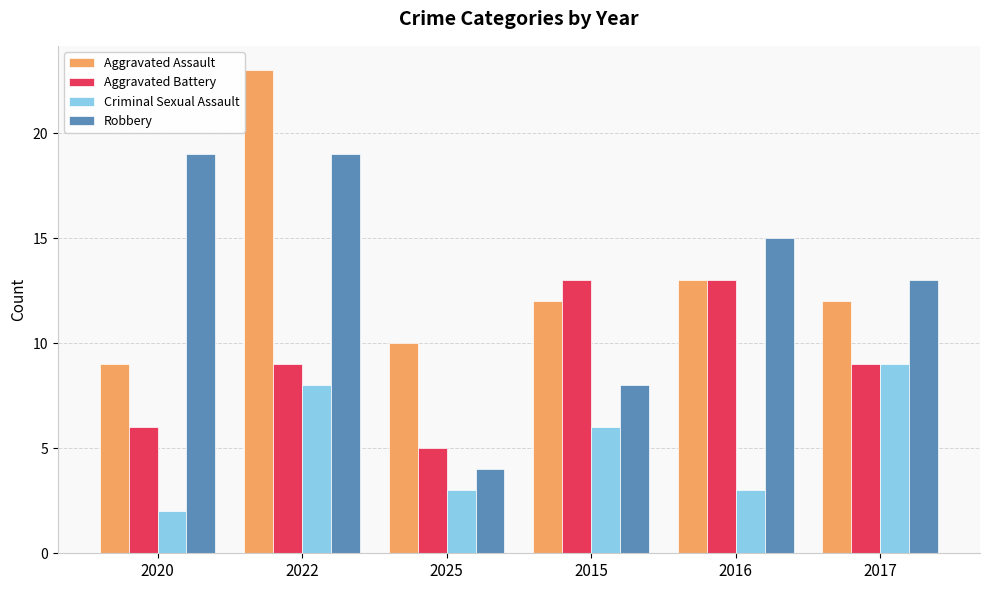

How many bars are there in total?

24